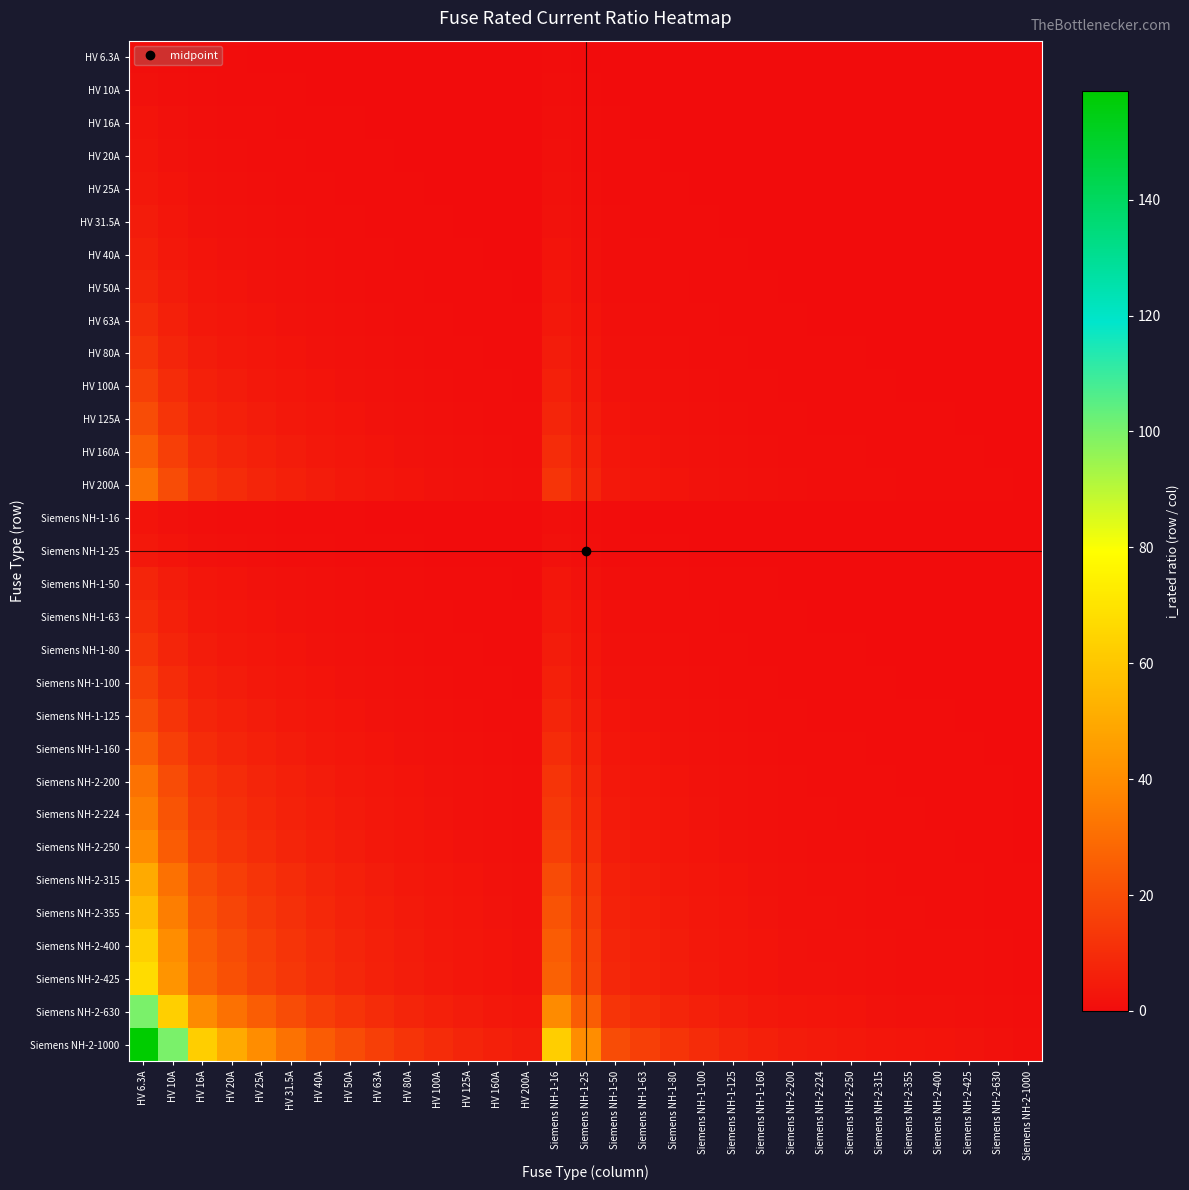

Rank the series at Siemens NH-1-100 from lowest to highest value.

HV 6.3A, HV 10A, HV 16A, Siemens NH-1-16, HV 20A, HV 25A, Siemens NH-1-25, HV 31.5A, HV 40A, HV 50A, Siemens NH-1-50, HV 63A, Siemens NH-1-63, HV 80A, Siemens NH-1-80, HV 100A, Siemens NH-1-100, HV 125A, Siemens NH-1-125, HV 160A, Siemens NH-1-160, HV 200A, Siemens NH-2-200, Siemens NH-2-224, Siemens NH-2-250, Siemens NH-2-315, Siemens NH-2-355, Siemens NH-2-400, Siemens NH-2-425, Siemens NH-2-630, Siemens NH-2-1000